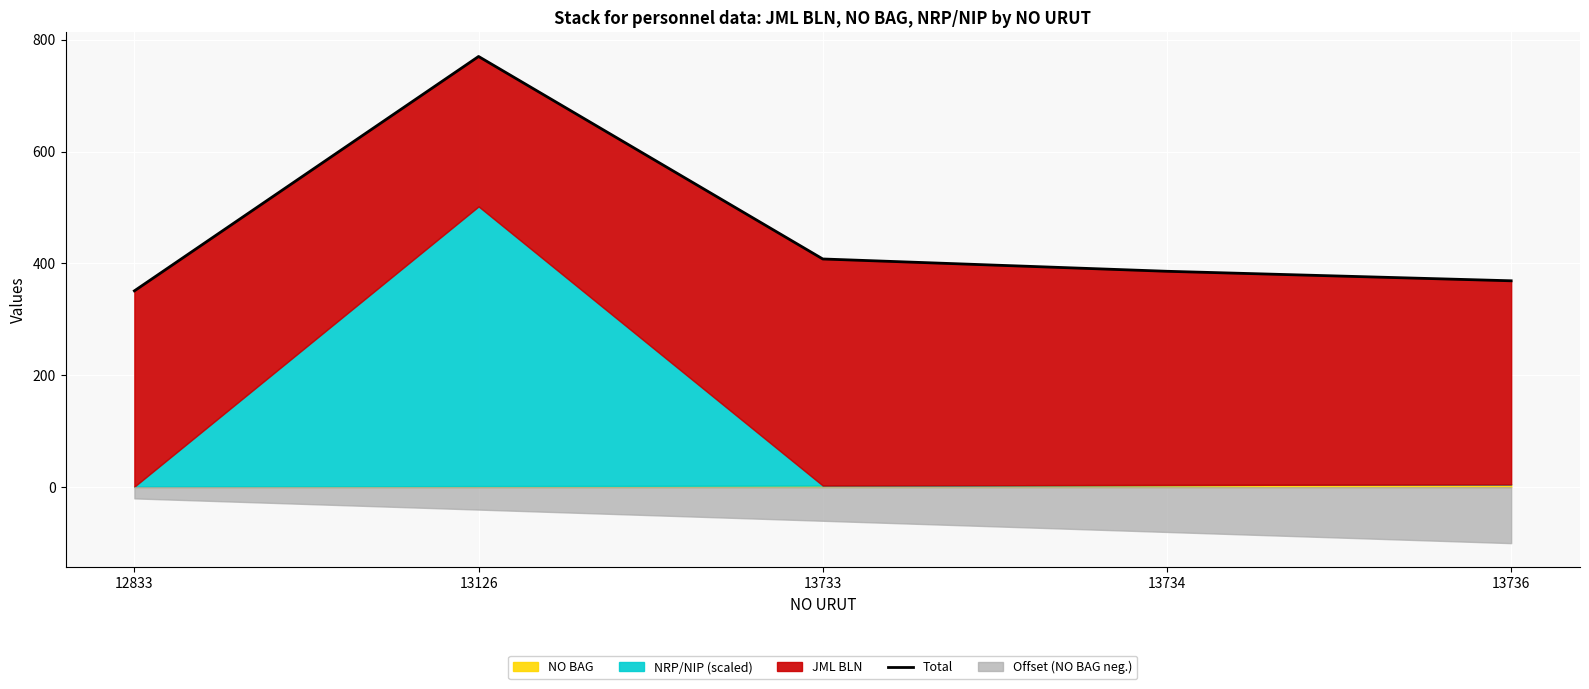

True or false: the data shows 259.2 at 13126.

False